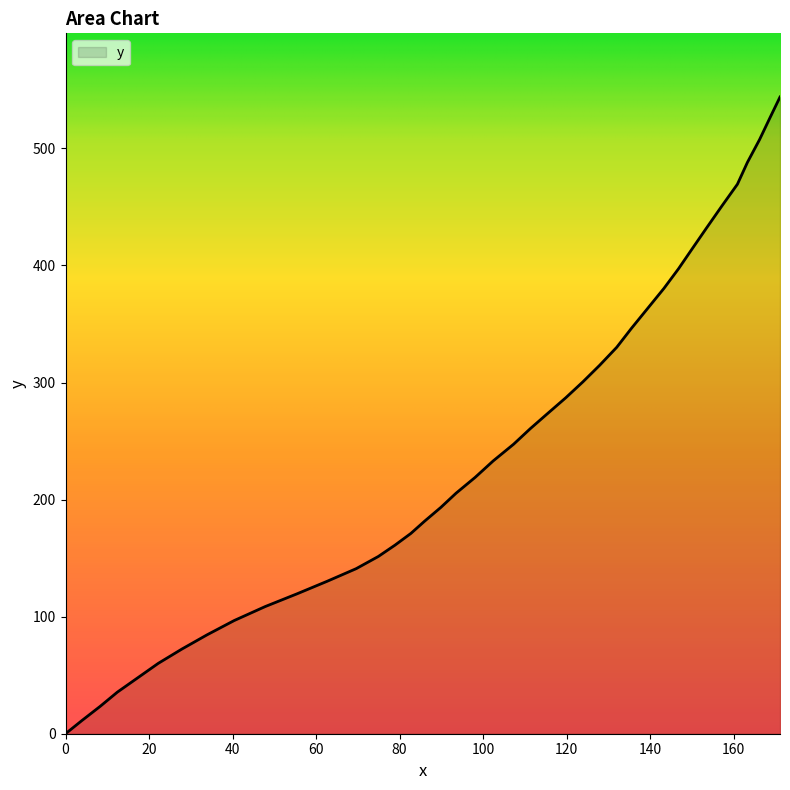

True or false: there are more than 2 points higher than both neighbors.

False